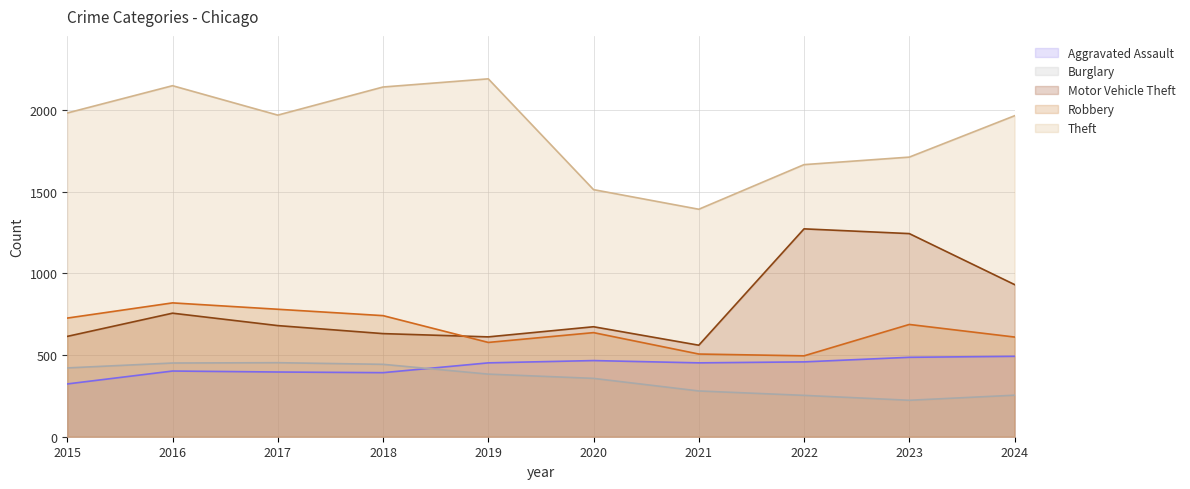

List the labels in order of Robbery value, largest first.

2016, 2017, 2018, 2015, 2023, 2020, 2024, 2019, 2021, 2022